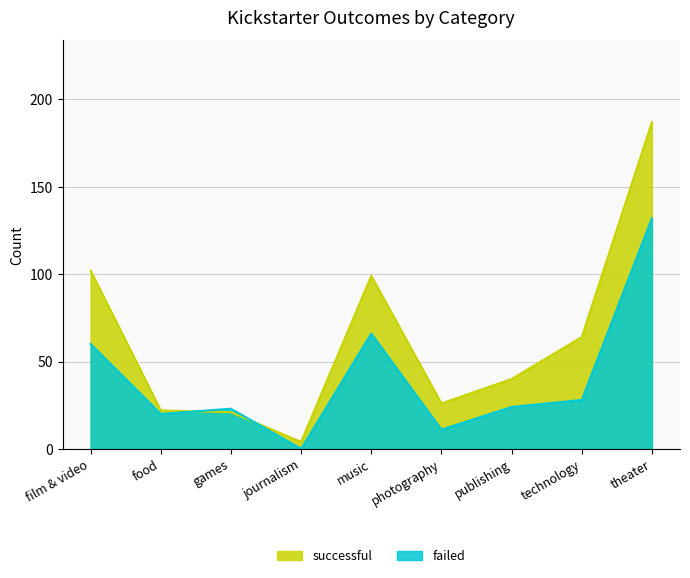

True or false: successful has a value of 99 at music.

True